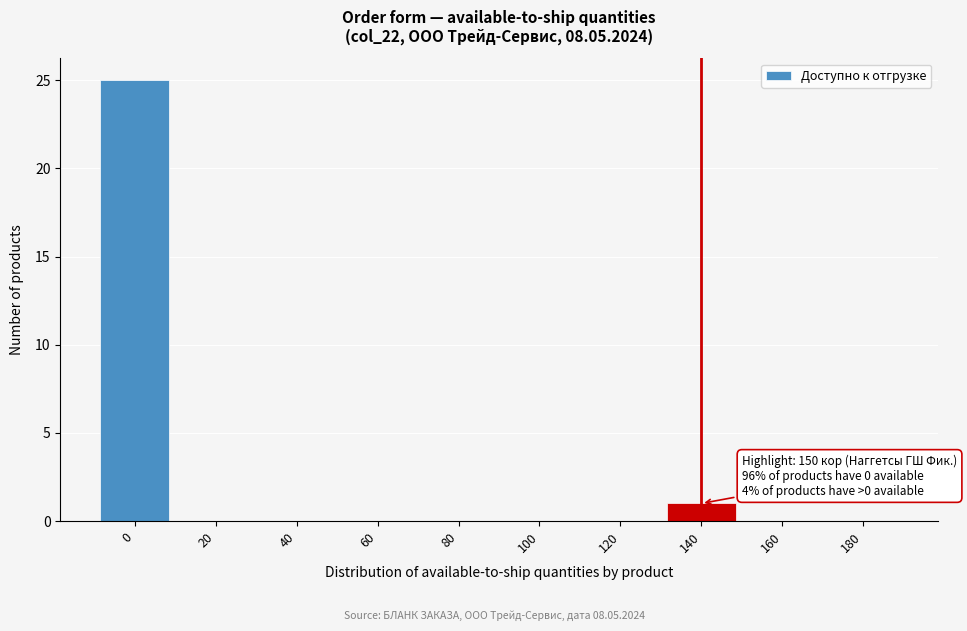

Reading left to right, list all the values displayed in this chart.

0=25	20=0	40=0	60=0	80=0	100=0	120=0	140=1	160=0	180=0